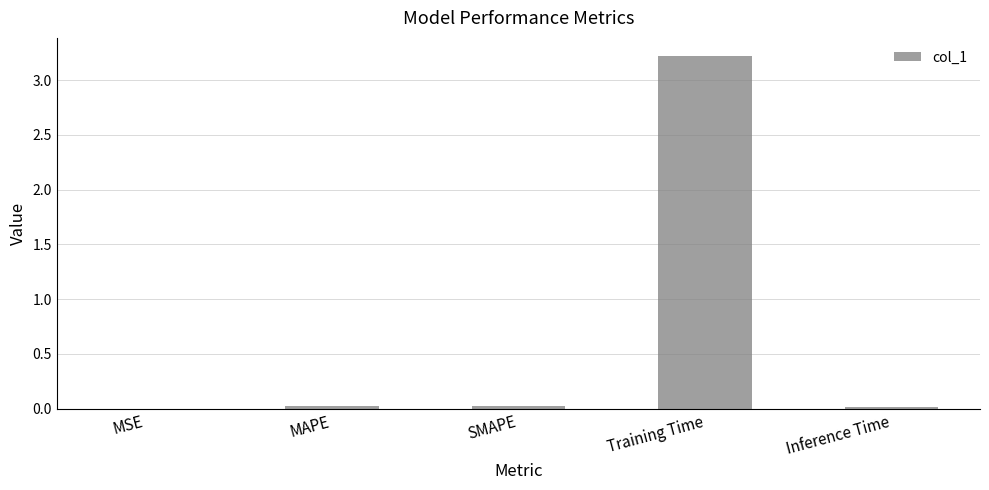

What is the maximum value shown in the chart?

3.2